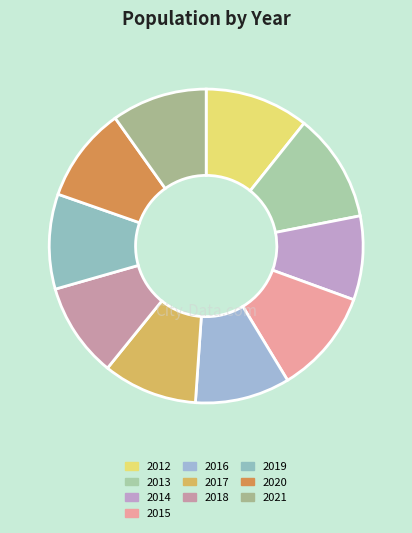

Which has a higher value, 2012 or 2021?

2012